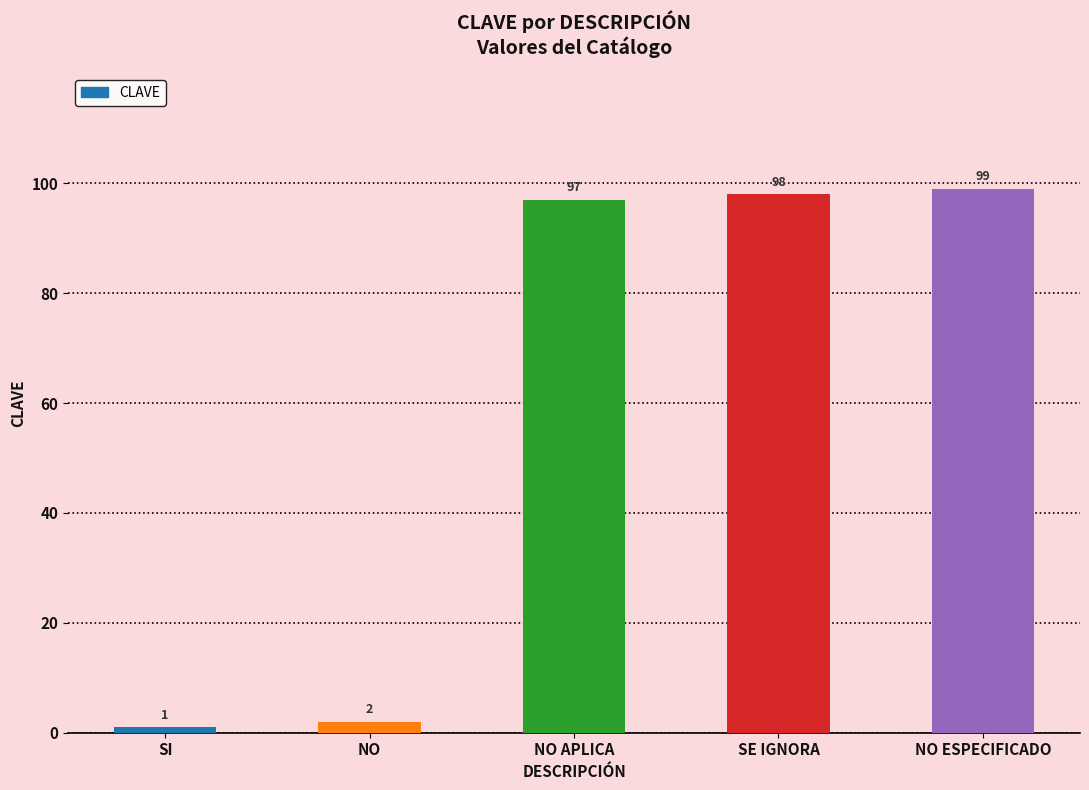

Read the value at NO APLICA, to the nearest 5.

95